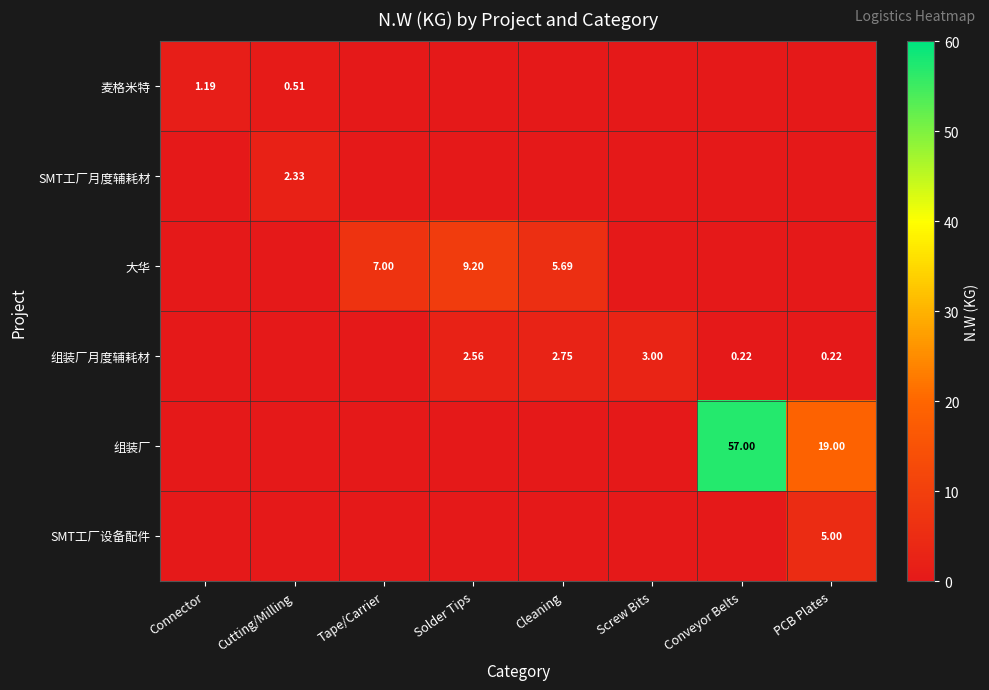

At how many categories does at least one series exceed 7?

3